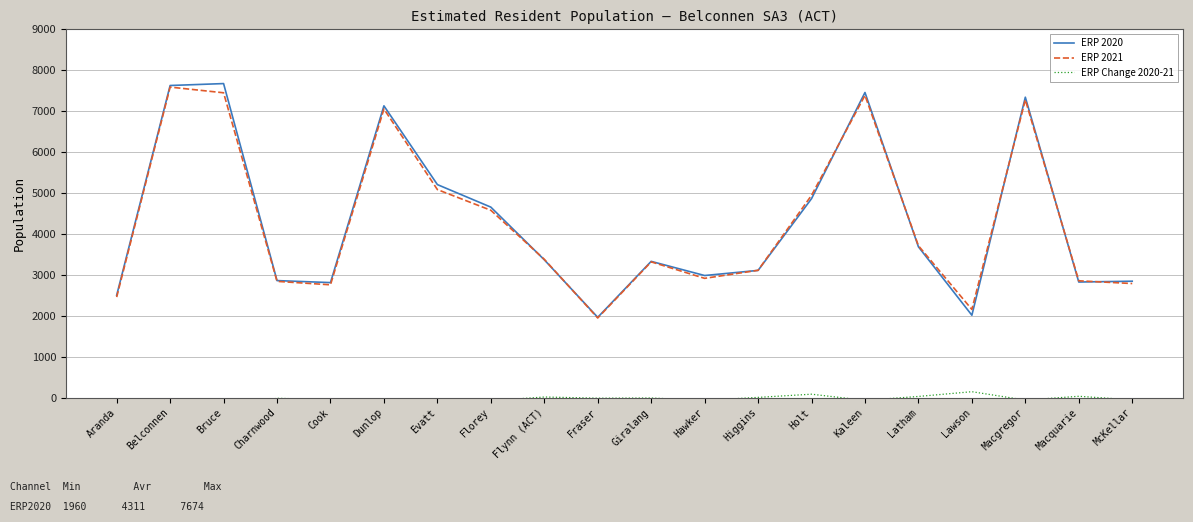

Reading left to right, list all the values displayed in this chart.

ERP 2020: 2500	7627	7674	2858	2809	7130	5205	4654	3367	1960	3328	2982	3107	4861	7456	3684	2011	7341	2823	2843
ERP 2021: 2455	7588	7449	2839	2755	7053	5083	4577	3379	1944	3316	2913	3110	4942	7386	3710	2153	7278	2853	2786
ERP Change 2020-21: -45	-39	-225	-19	-54	-77	-122	-77	12	-16	-12	-69	3	81	-70	26	142	-63	30	-57